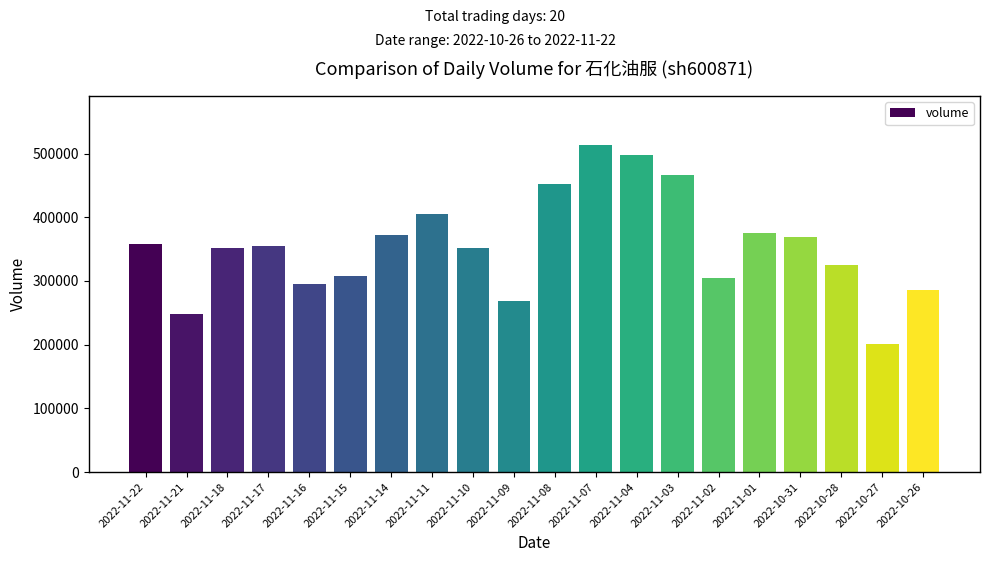

Are the bars horizontal?

No